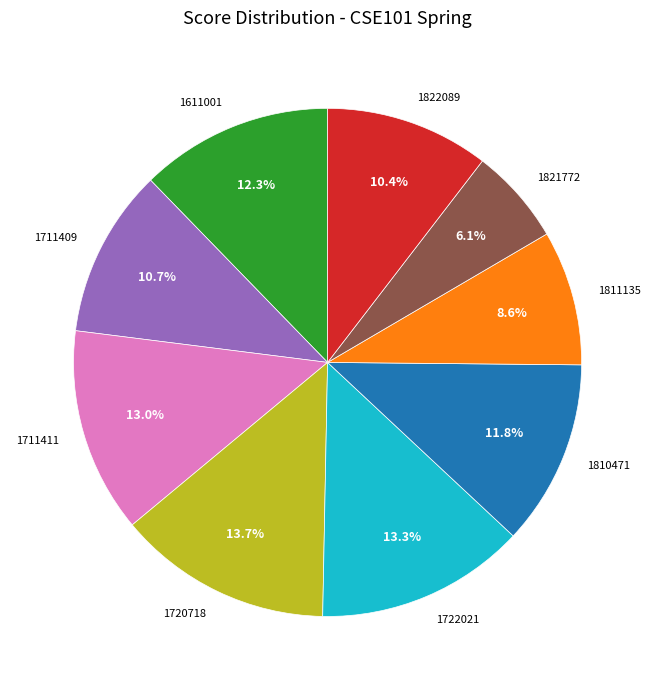

To the nearest percent, what portion does 1611001 represent?

12%